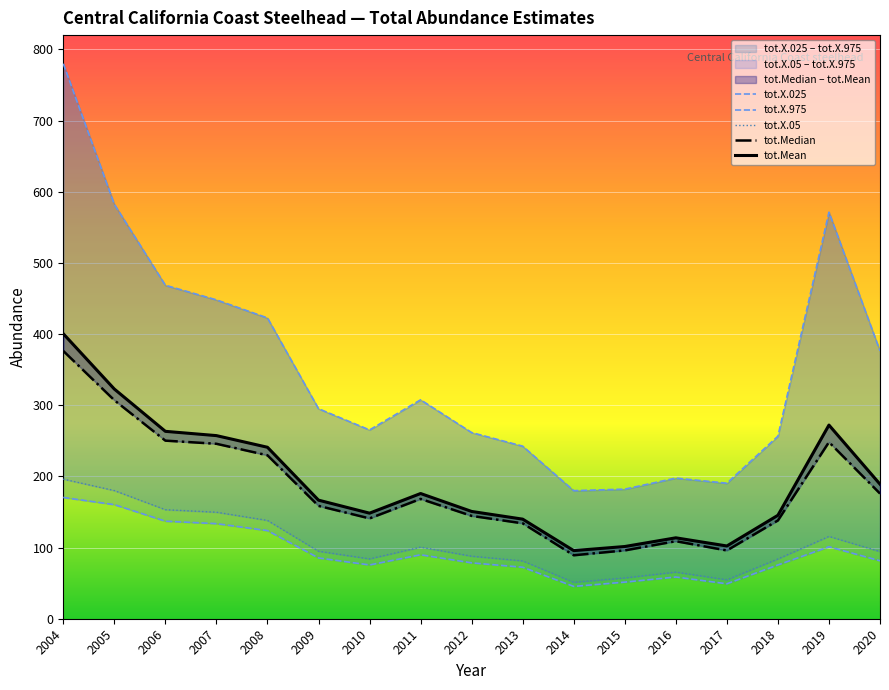

The value of tot.X.975 at 2011 is 307.6. True or false?

True